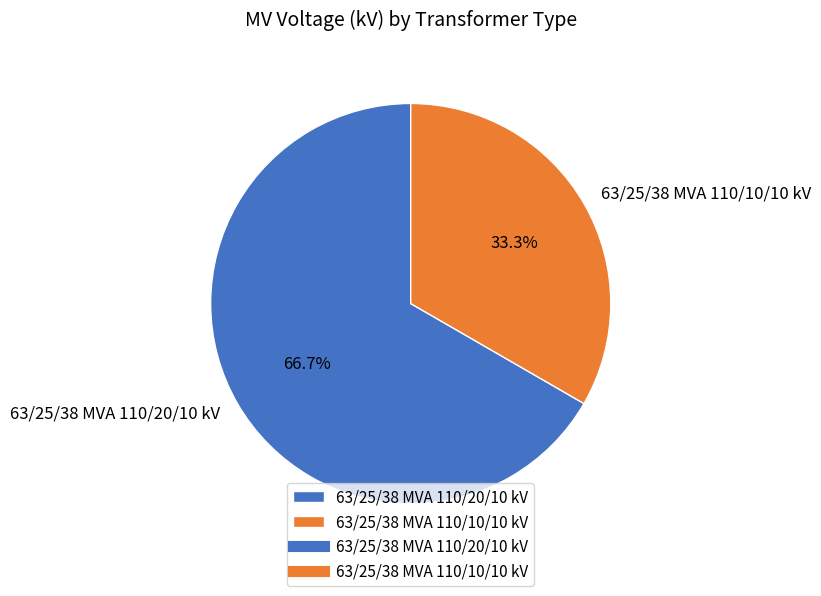

Approximately how many times larger is the value at 63/25/38 MVA 110/10/10 kV compared to 63/25/38 MVA 110/20/10 kV?

0.5